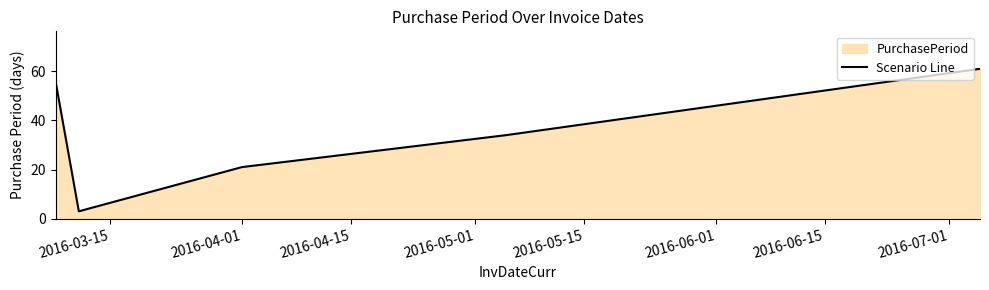

What is the average value?

35